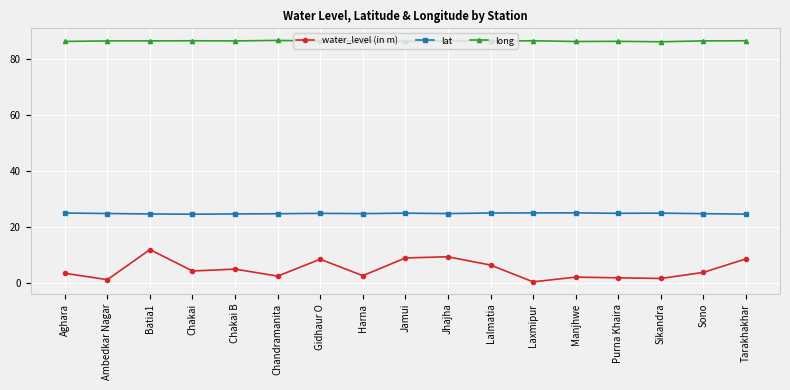

Count the long values in the range 86 to 87.

17